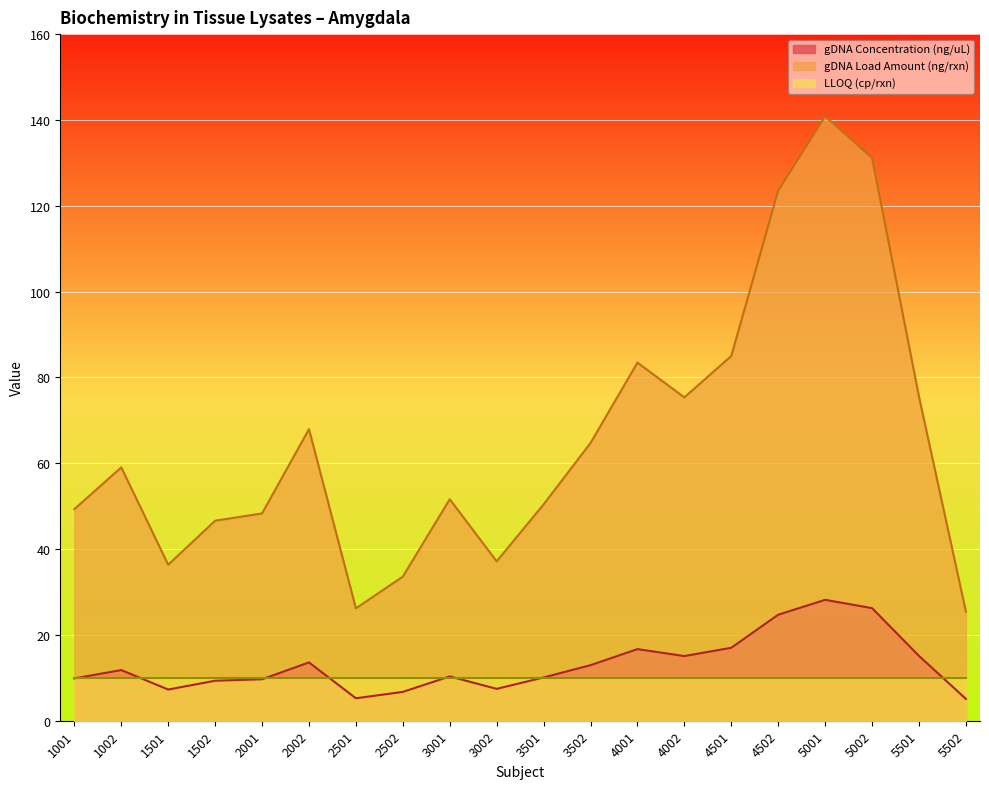

Reading left to right, extract all data points from this chart.

gDNA Concentration (ng/uL): 9.9	11.8	7.3	9.3	9.7	13.6	5.2	6.7	10.3	7.4	10.1	12.9	16.7	15.1	17.0	24.7	28.2	26.2	15.1	5.1
gDNA Load Amount (ng/rxn): 49.3	59.0	36.4	46.6	48.3	67.9	26.2	33.6	51.6	37.1	50.4	64.7	83.4	75.3	85.0	123.5	140.9	131.2	75.5	25.4